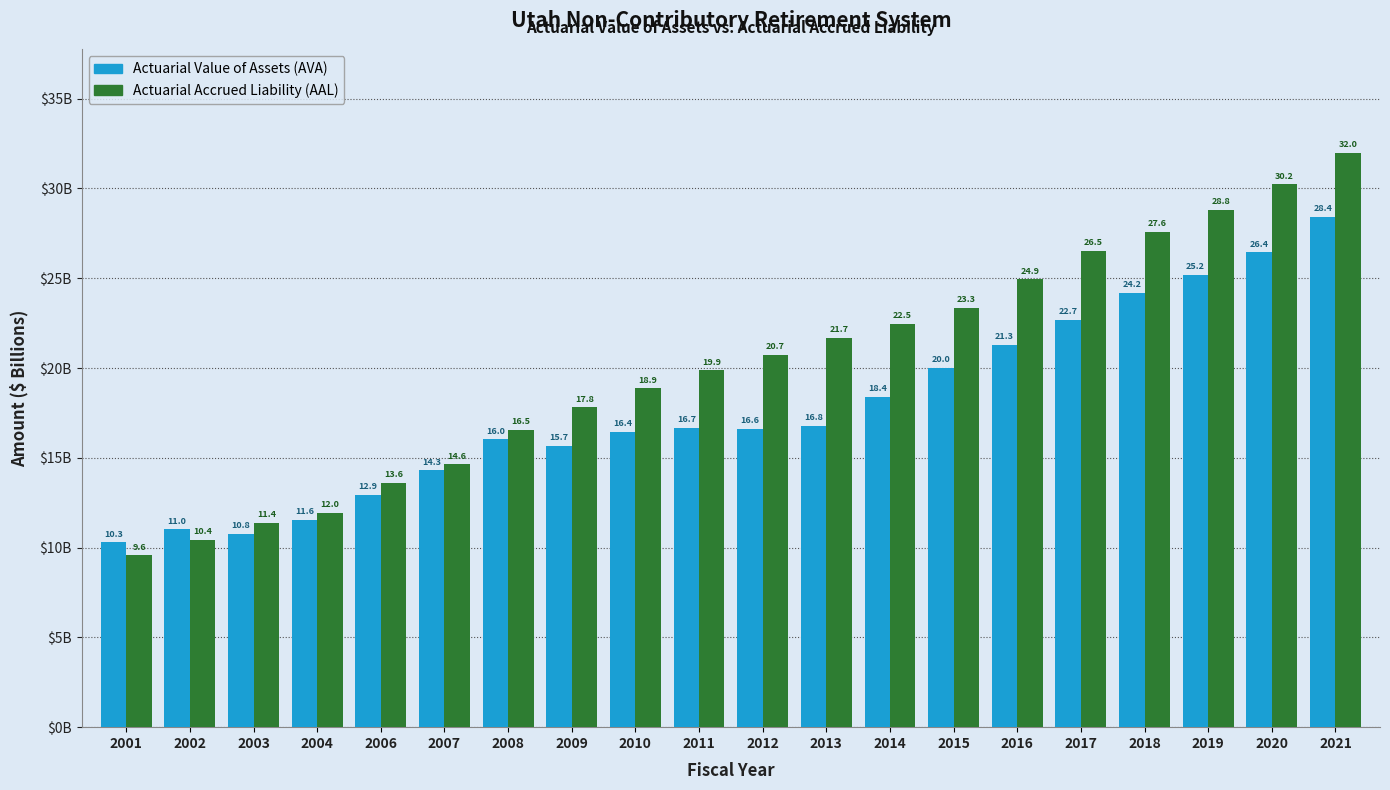

Reading left to right, what are all the values shown in this chart?

Actuarial Value of Assets (AVA): 2001=10.3	2002=11.0	2003=10.8	2004=11.6	2006=12.9	2007=14.3	2008=16.0	2009=15.7	2010=16.4	2011=16.7	2012=16.6	2013=16.8	2014=18.4	2015=20.0	2016=21.3	2017=22.7	2018=24.2	2019=25.2	2020=26.4	2021=28.4
Actuarial Accrued Liability (AAL): 2001=9.6	2002=10.4	2003=11.4	2004=12.0	2006=13.6	2007=14.6	2008=16.5	2009=17.8	2010=18.9	2011=19.9	2012=20.7	2013=21.7	2014=22.5	2015=23.3	2016=24.9	2017=26.5	2018=27.6	2019=28.8	2020=30.2	2021=32.0